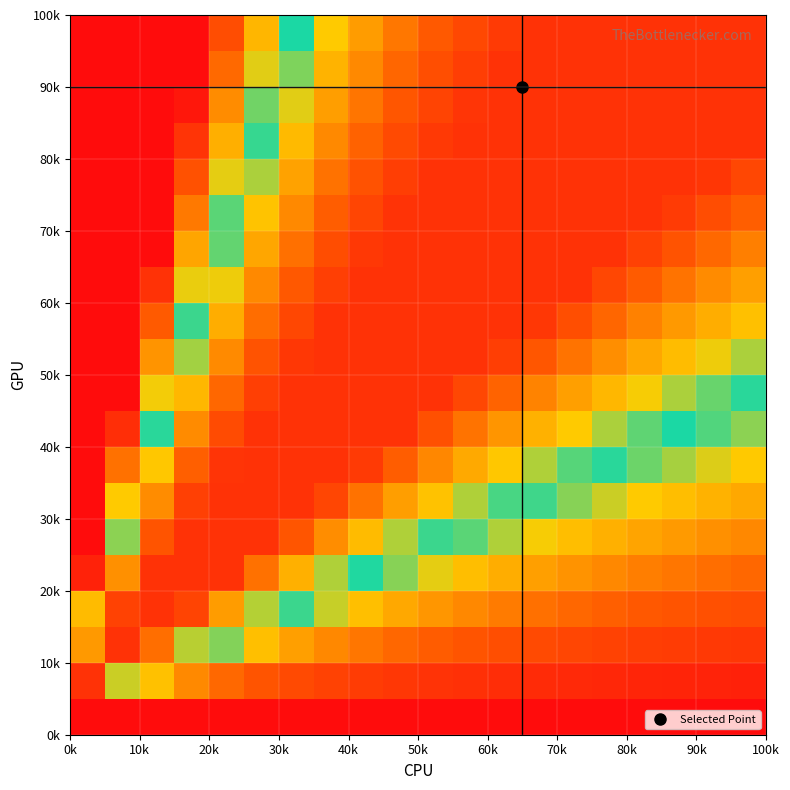

What is the maximum value shown in the chart?

0.9